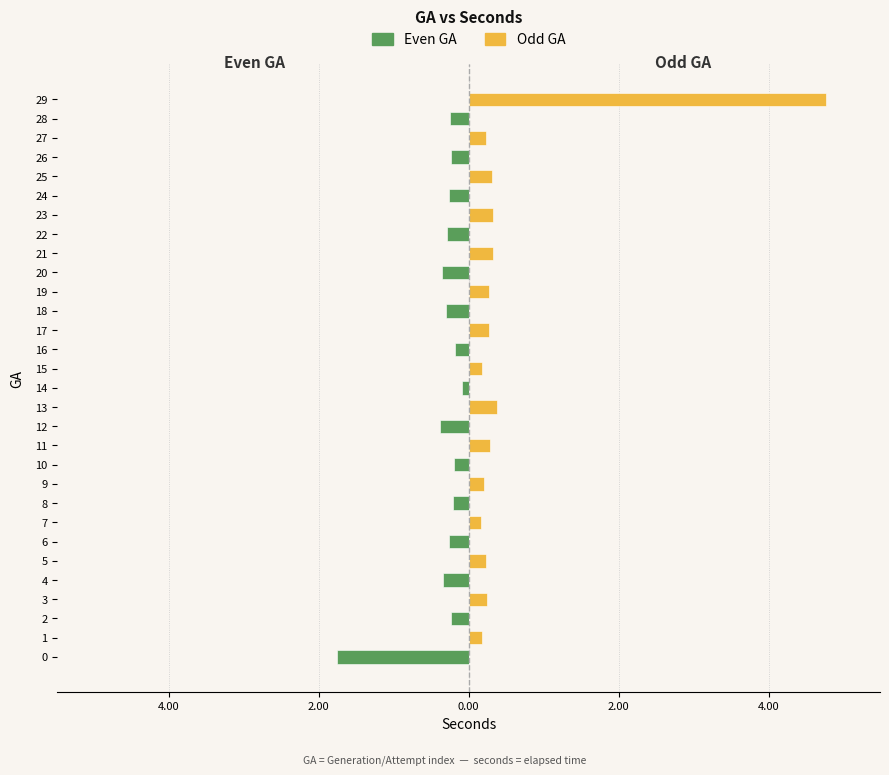

What are all the series names shown in the legend?

Even GA (green), Odd GA (yellow)